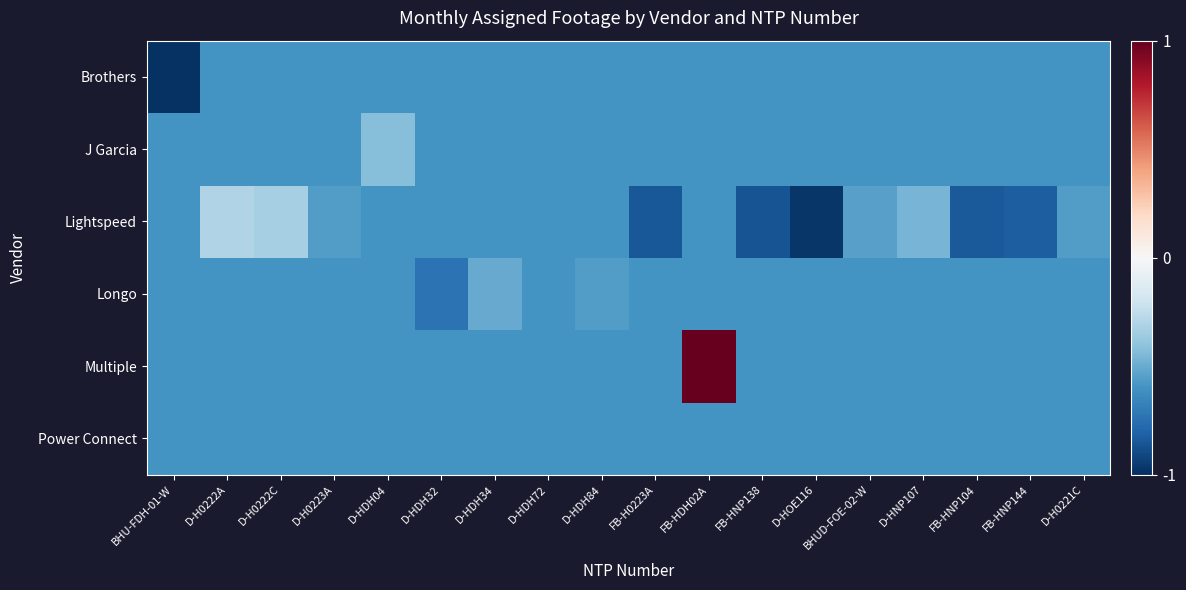

Which series has the widest spread of values?

Multiple